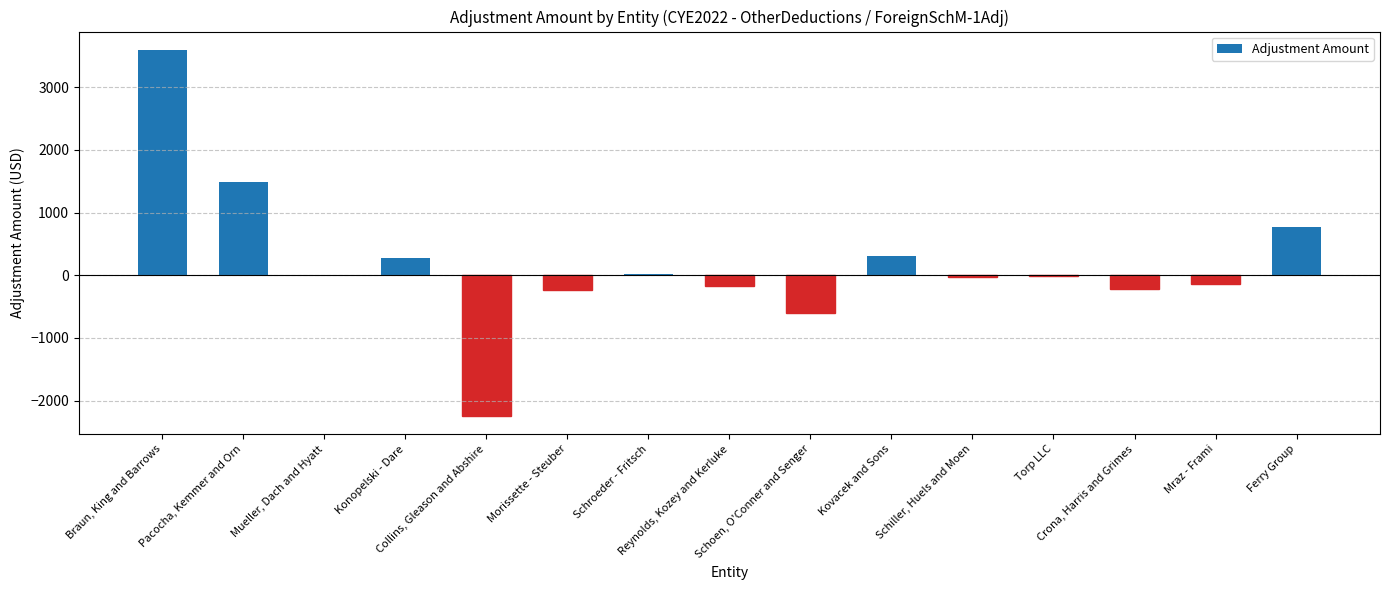

What is the maximum value shown in the chart?

3594.2